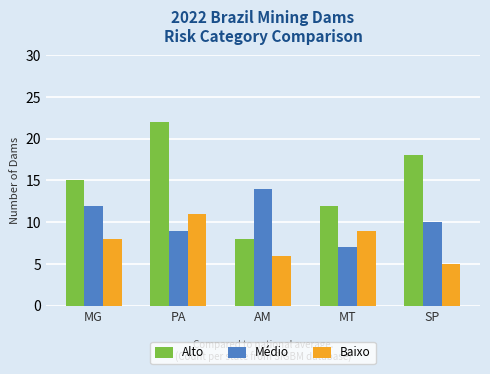

How many Baixo values are between 6 and 9?

3